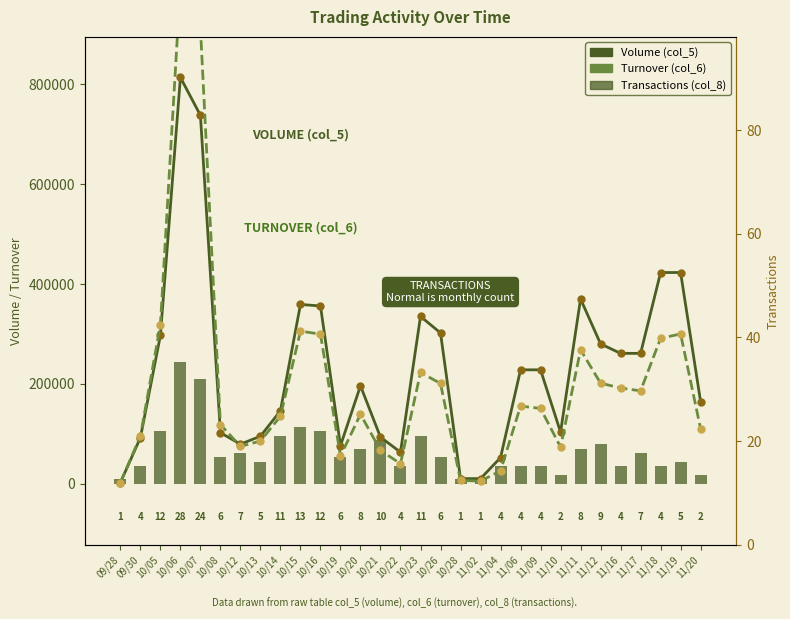

What is the label of the 15th bar from the right?

10/23